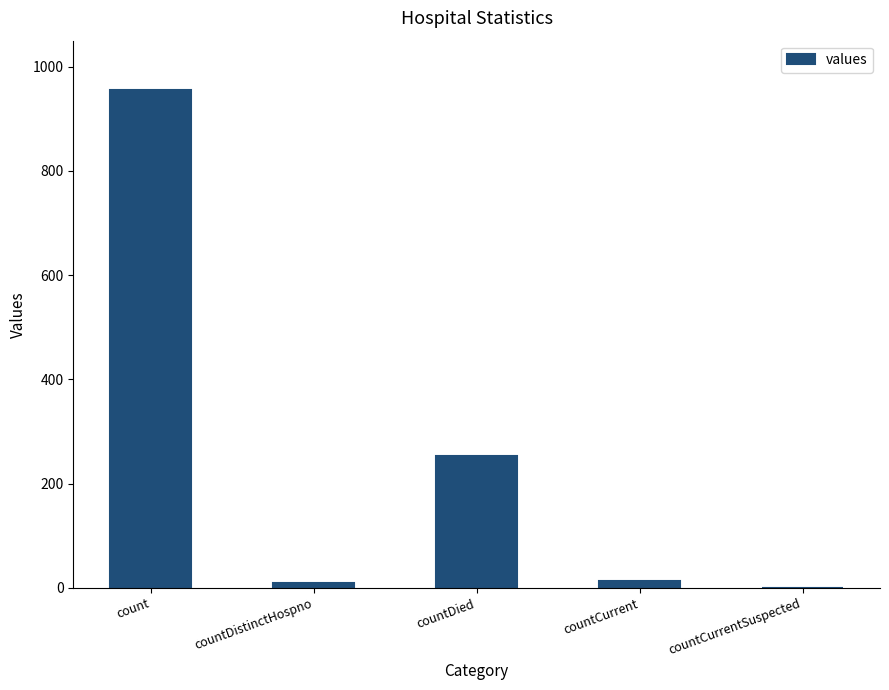

What is the sum of all values?

1232